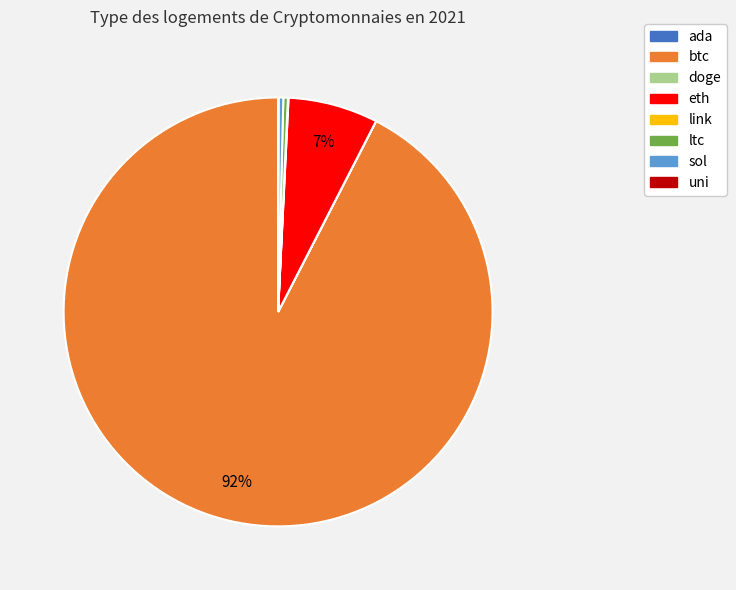

Do btc and ltc together represent more than half of the pie?

Yes